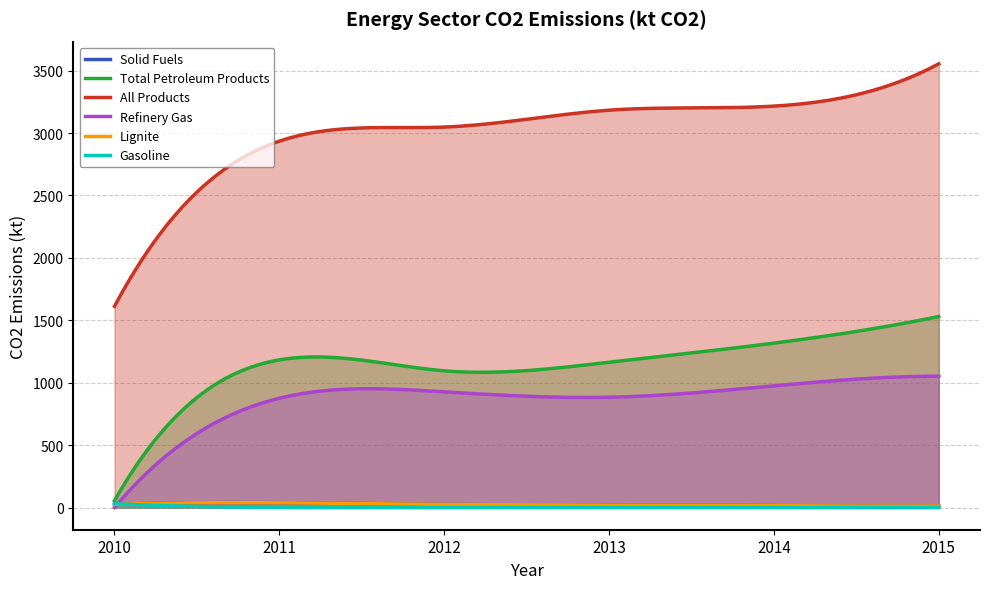

Reading left to right, what are all the values shown in this chart?

Solid Fuels: 25.1	38.1	24.9	20.7	14.4	12.4
Total Petroleum Products: 55.2	1183.0	1095.3	1163.9	1317.2	1530.4
All Products: 1612.4	2935.2	3048.1	3183.4	3216.0	3554.8
Refinery Gas: 0.0	875.4	926.6	883.9	975.0	1052.1
Lignite: 25.1	38.1	24.9	20.7	14.4	12.4
Gasoline: 30.0	0.0	0.0	0.0	0.0	0.0